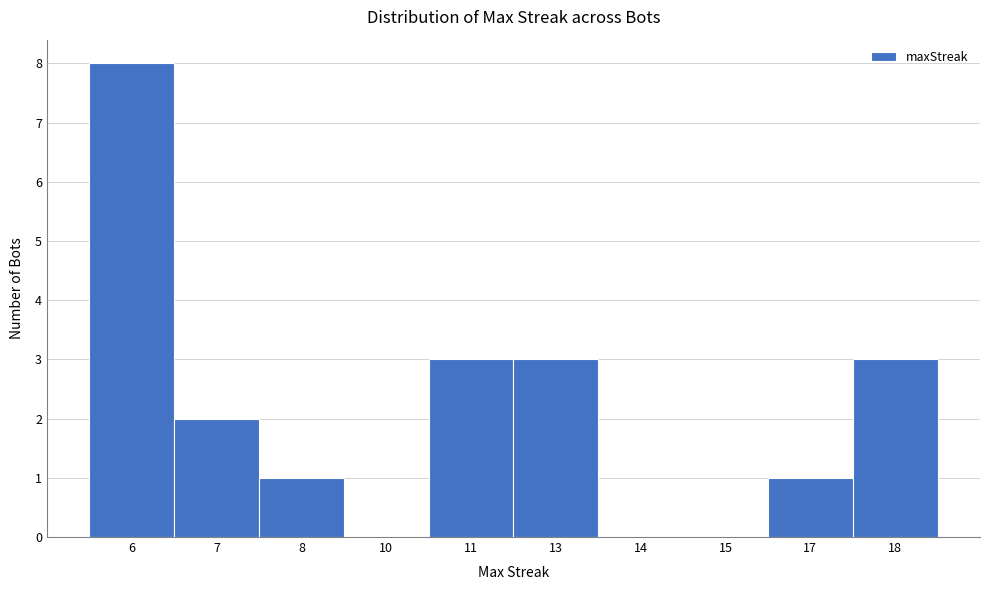

Reading left to right, list all the values displayed in this chart.

6=8	7=2	8=1	10=0	11=3	13=3	14=0	15=0	17=1	18=3